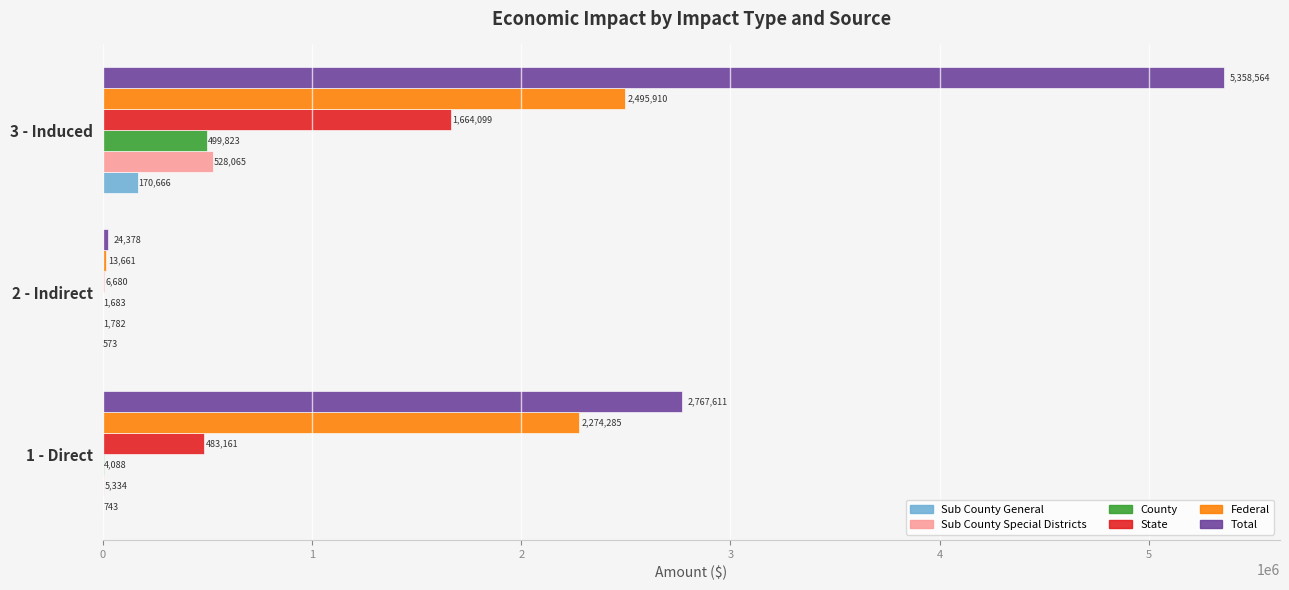

The Total series shows 24378.0 at 2 - Indirect. True or false?

True